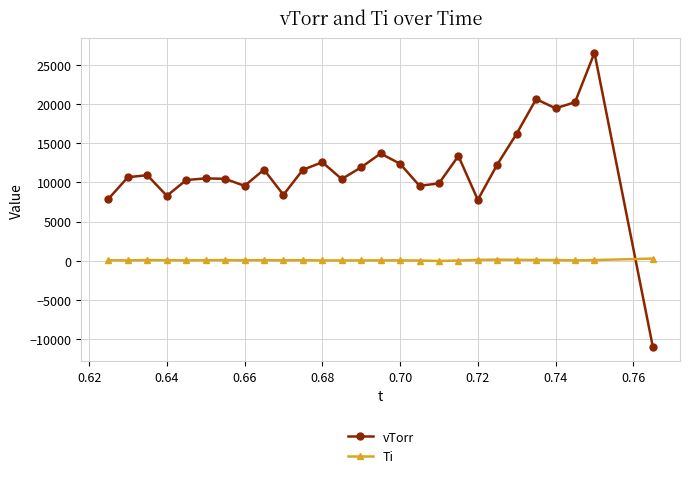

After their last crossing, which series has the higher values: Ti or vTorr?

Ti